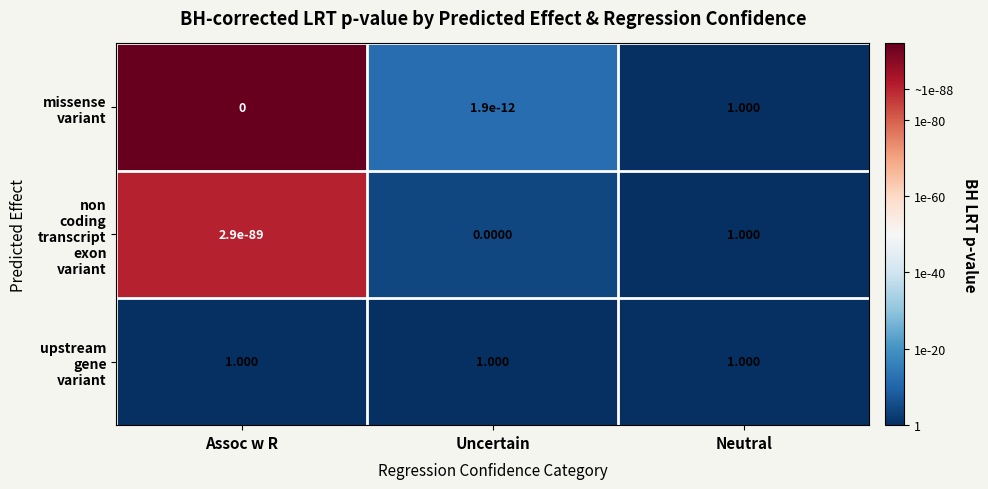

At which category is the sum across all series the highest?

Neutral